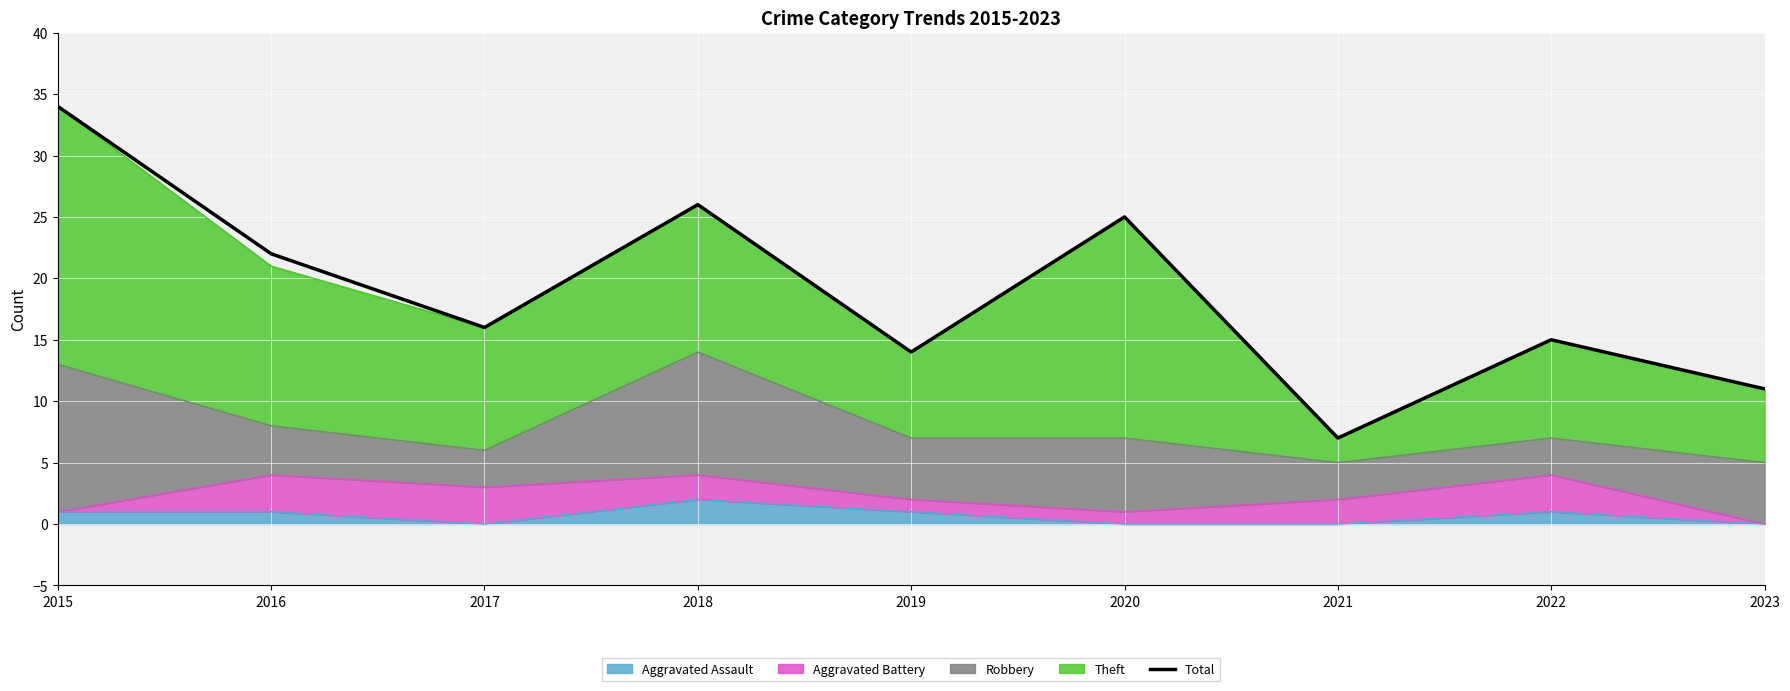

True or false: the data shows 7 at 2021.

True